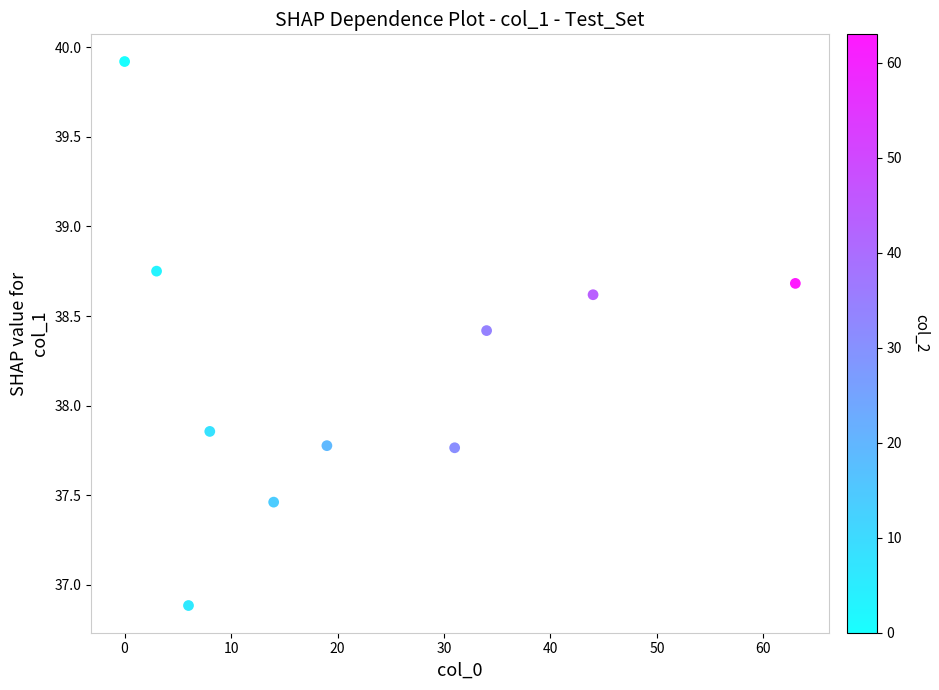

What is the average Y value?

38.2